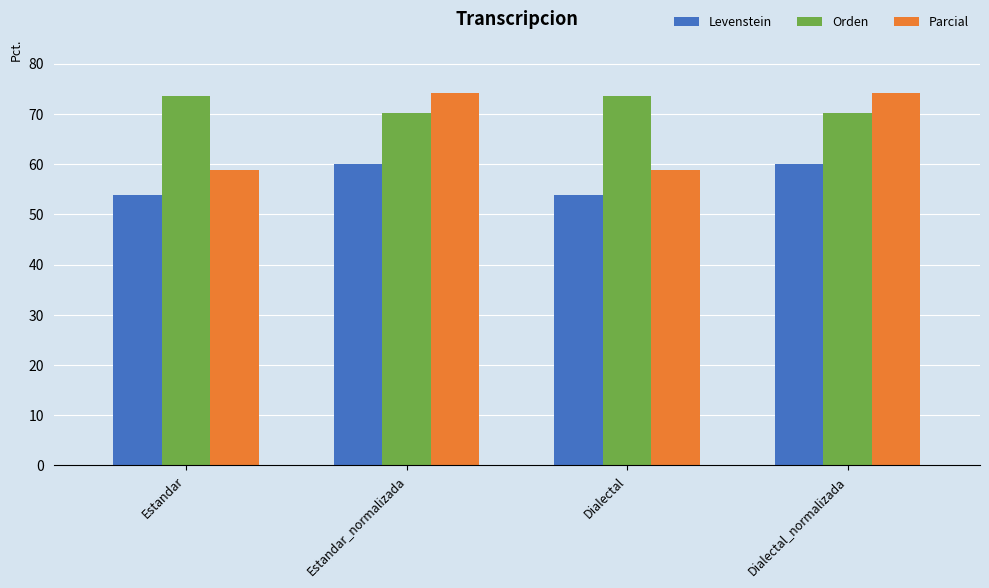

What is the spread (max minus min) of values at Dialectal?

19.8